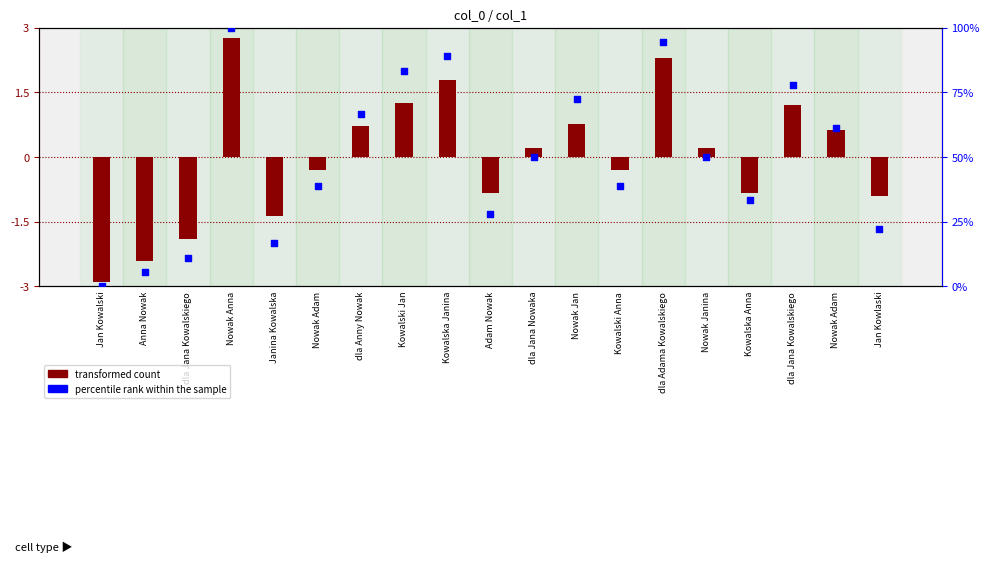

Which series has the widest spread of Y values?

percentile rank within the sample